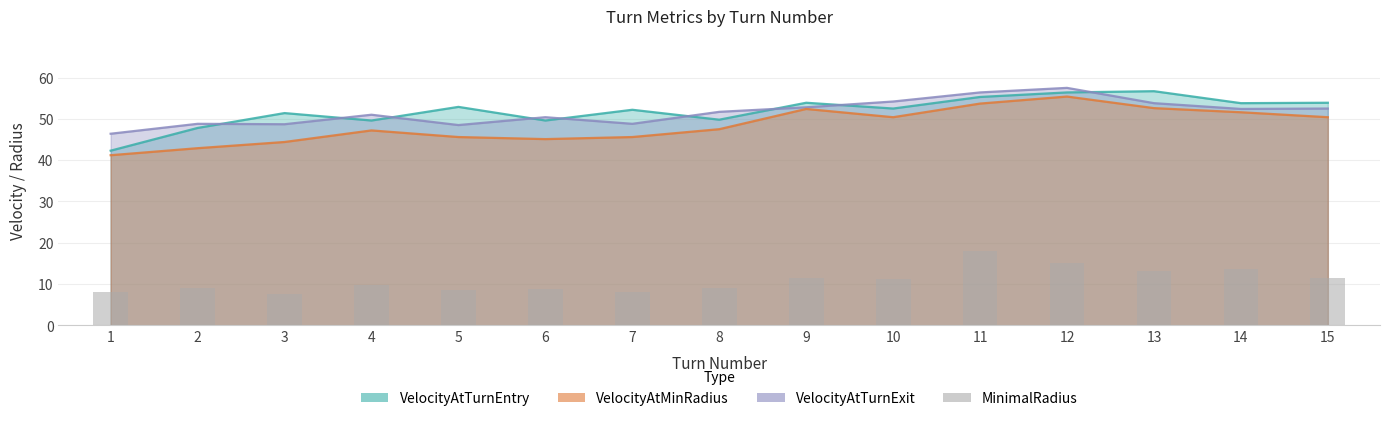

List the labels in order of value, smallest first.

3, 1, 7, 5, 6, 8, 2, 4, 10, 15, 9, 13, 14, 12, 11